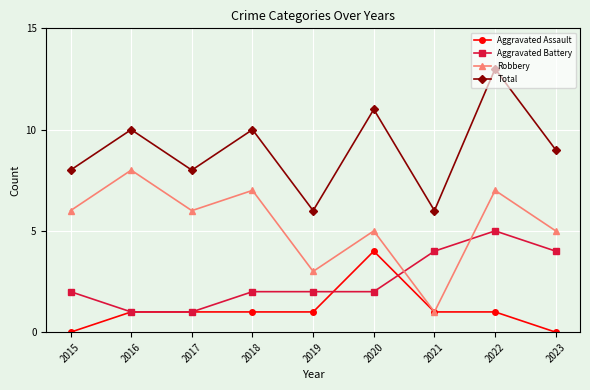

What is the spread (max minus min) of values at 2023?

9